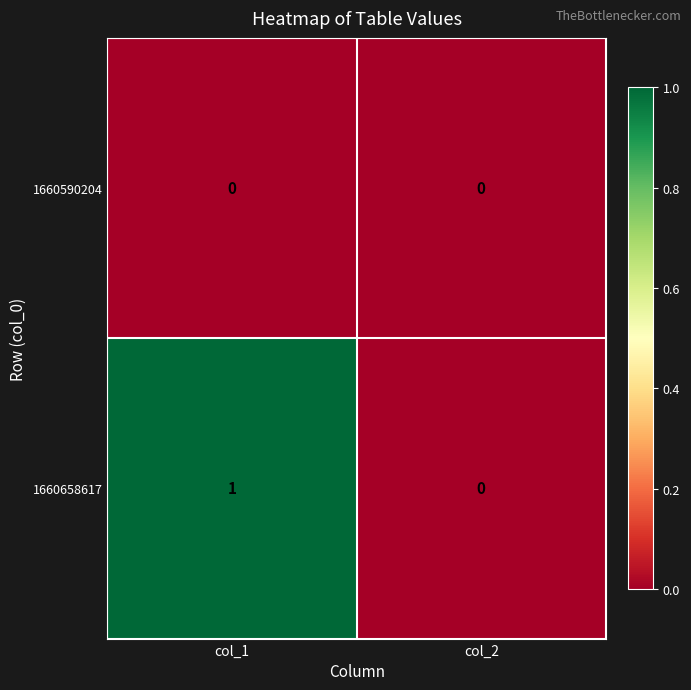

Which label corresponds to the largest value in the chart?

col_1